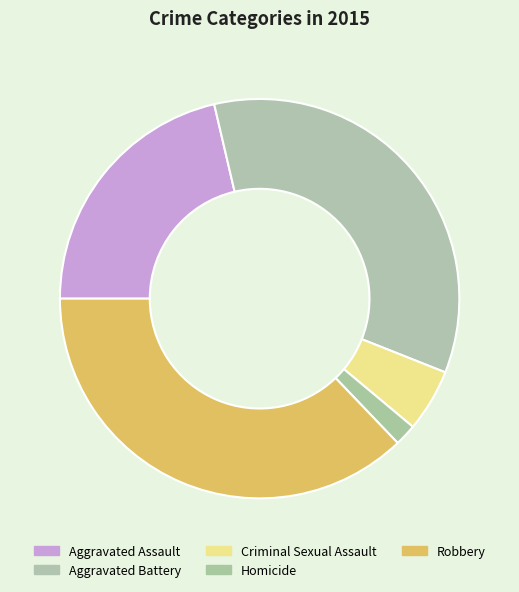

To the nearest percent, what is the combined percentage of Aggravated Assault and Robbery?

58%